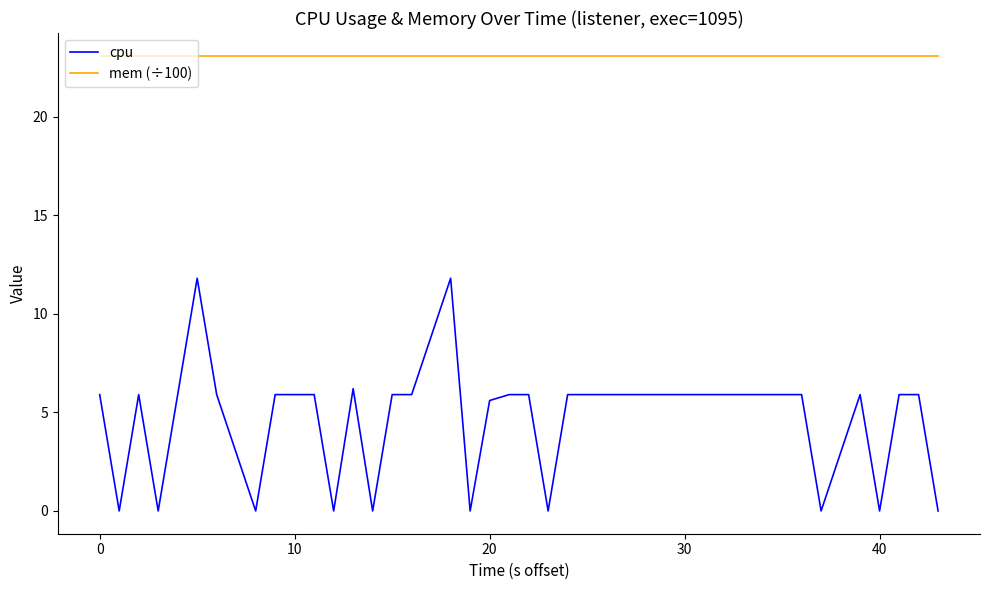

True or false: cpu and mem (÷100) intersect in this chart.

False